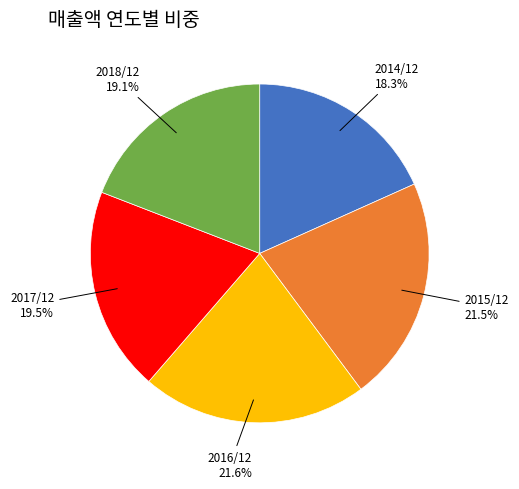

What is the ratio of the value at 2018/12 to the value at 2017/12?

1.0